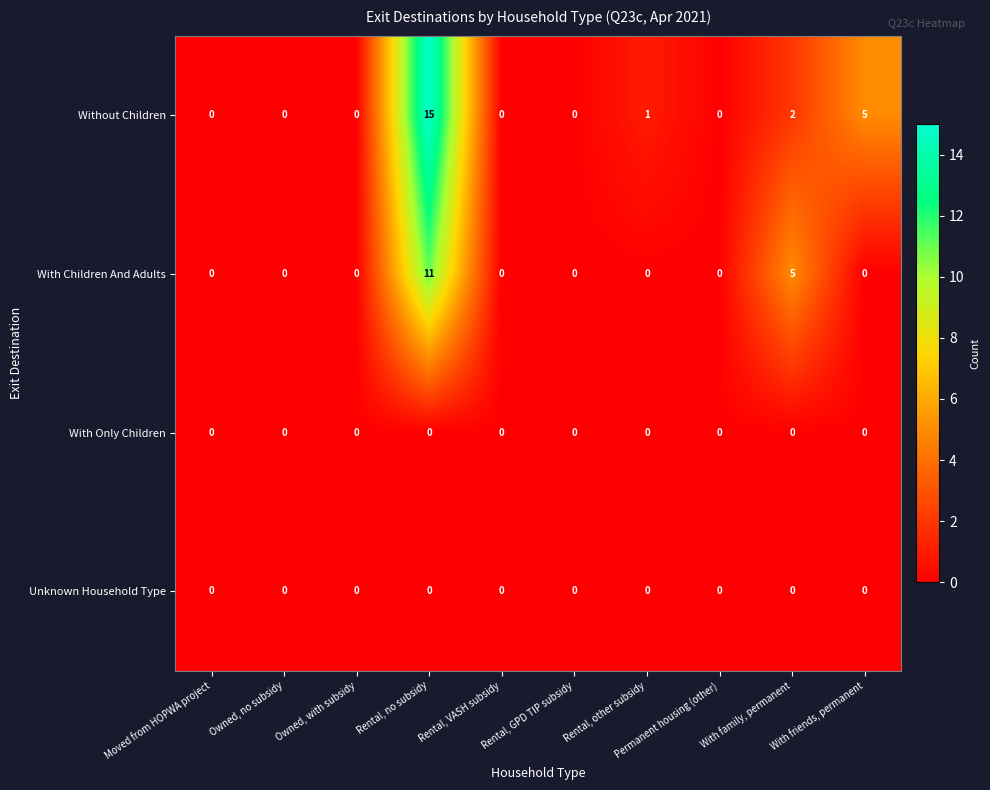

What is the approximate value of With Children And Adults at With family, permanent?

5